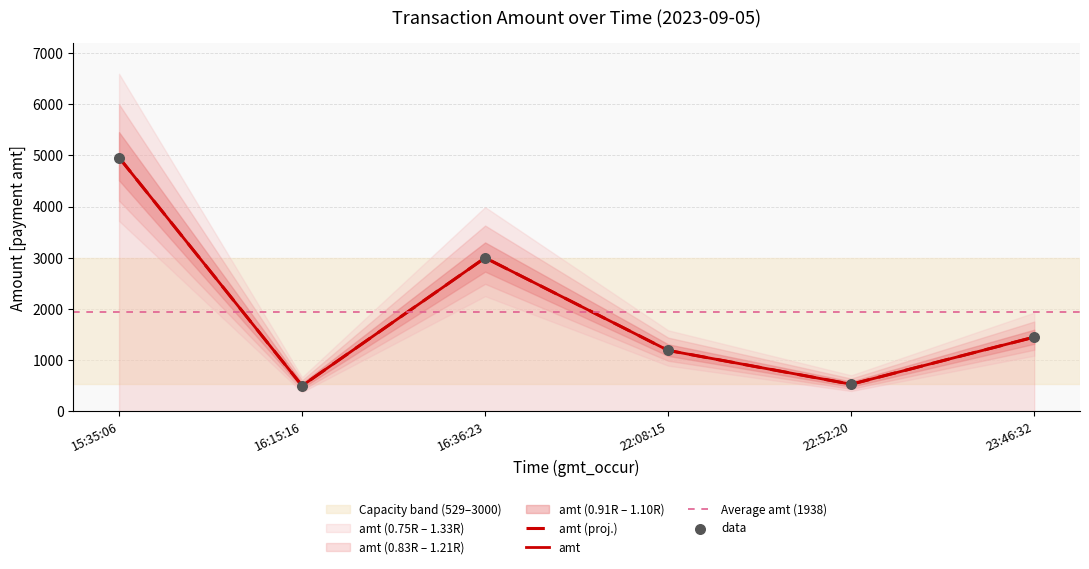

What is the change in value from 16:15:16 to 23:46:32?

+950